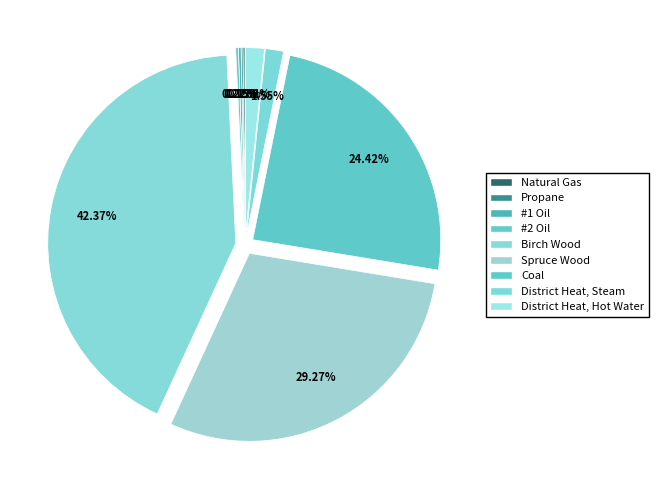

What is the change in value from Propane to #2 Oil?

+47167